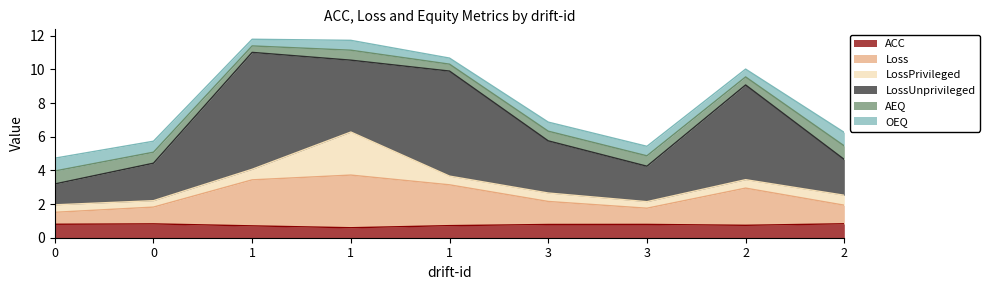

Read the Loss value at 0.

0.7